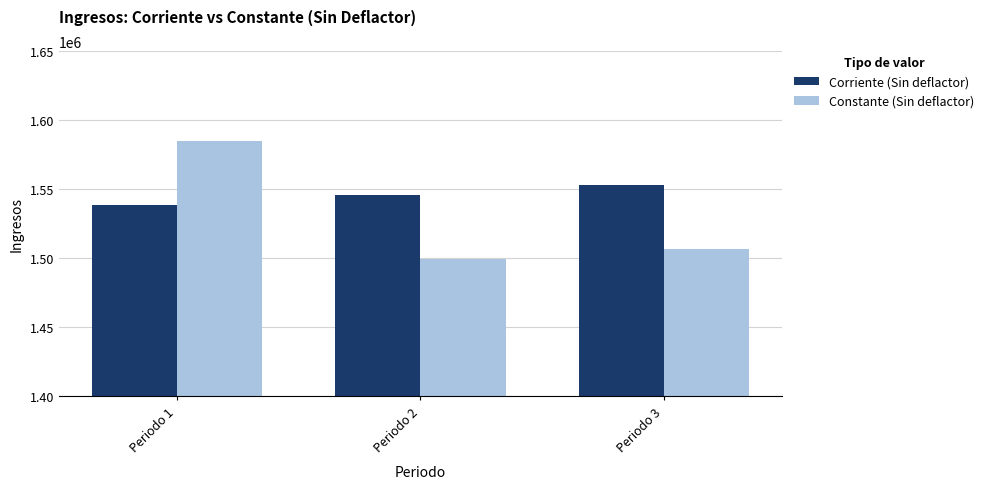

True or false: Constante (Sin deflactor) has a value of 2210985.7 at Periodo 2.

False